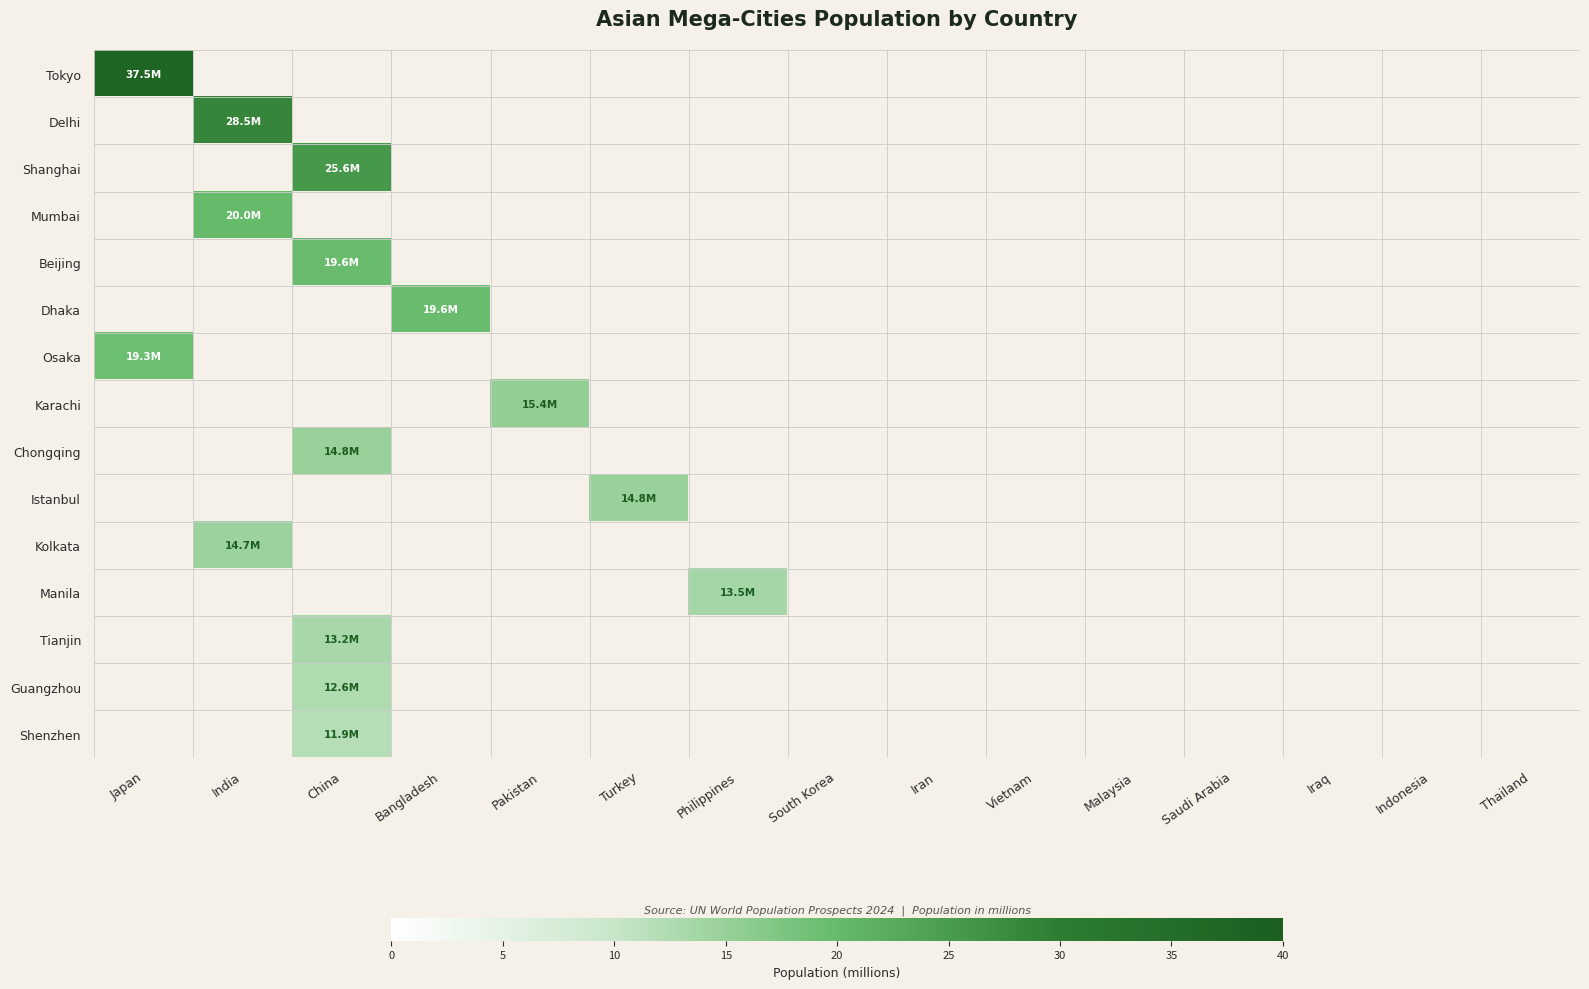

Count the number of data series in this chart.

15